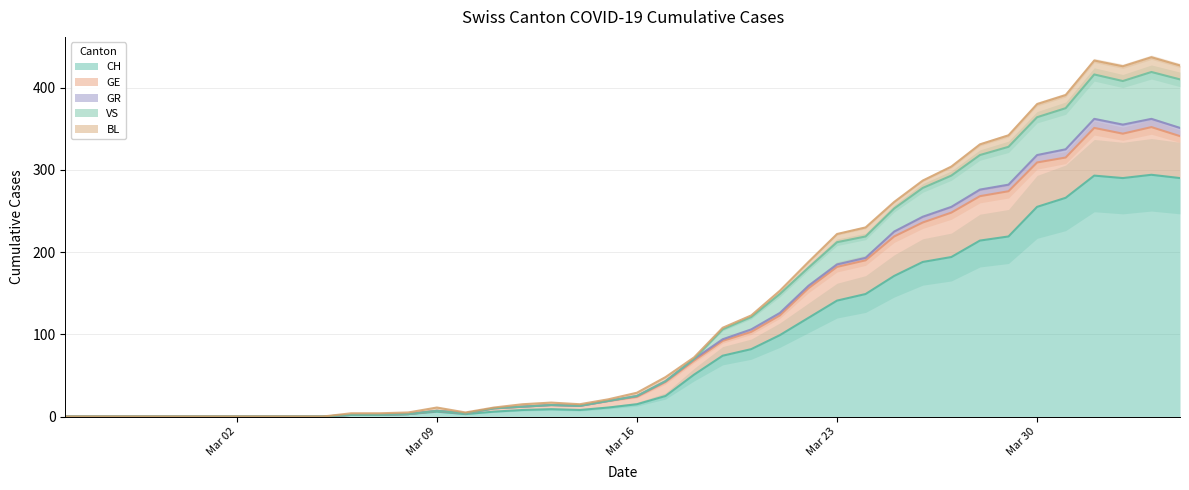

The value of CH at Mar 30 is 439. True or false?

False